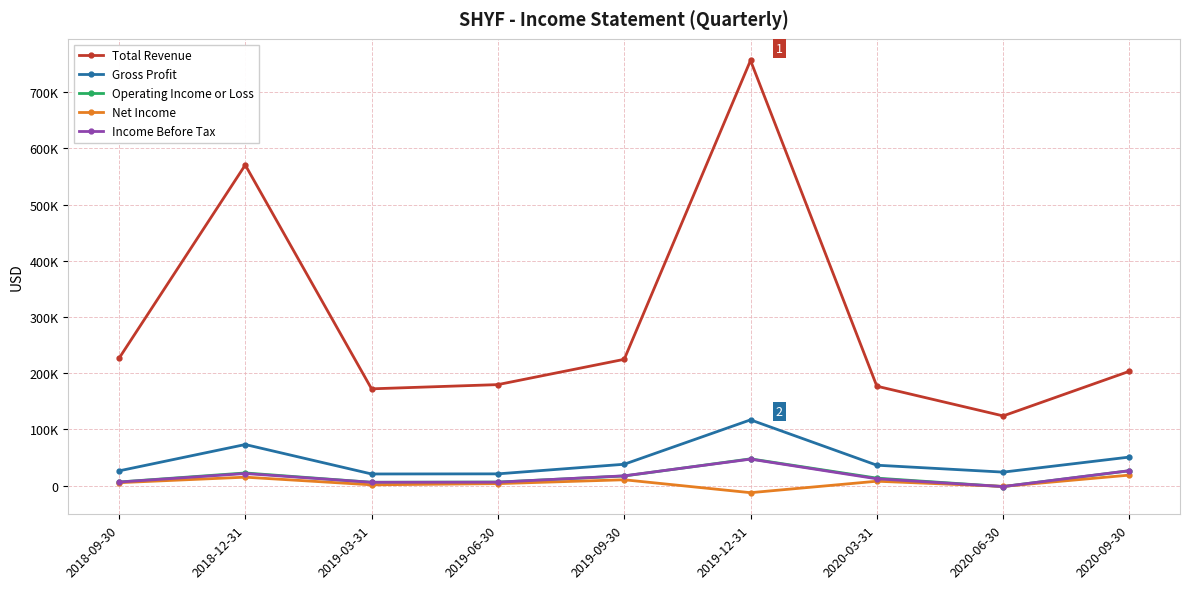

At which category does Operating Income or Loss reach its first local peak?

2018-12-31